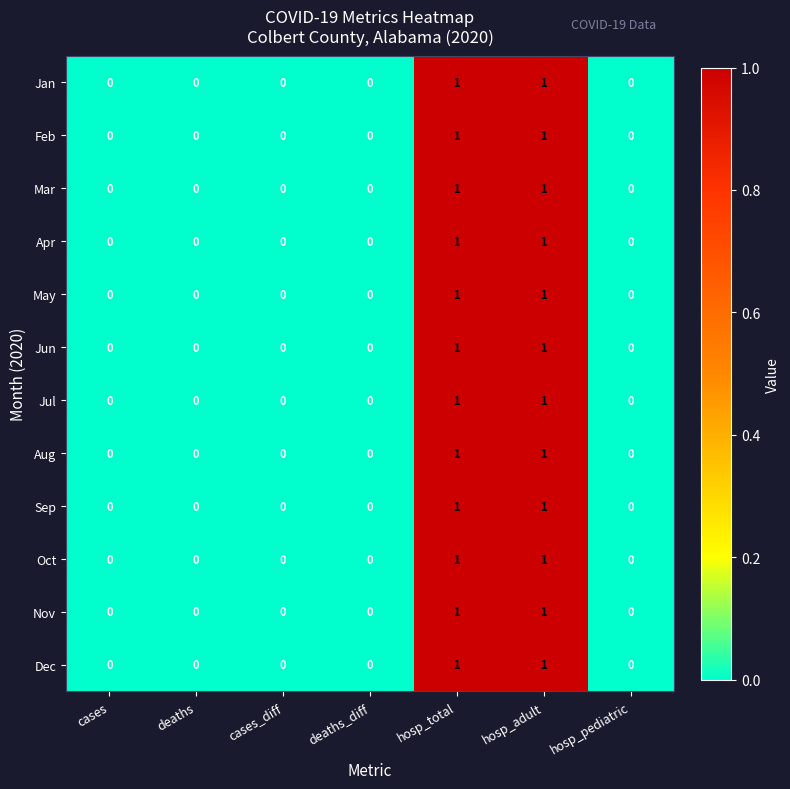

True or false: Aug has a value of 1 at hosp_total.

True